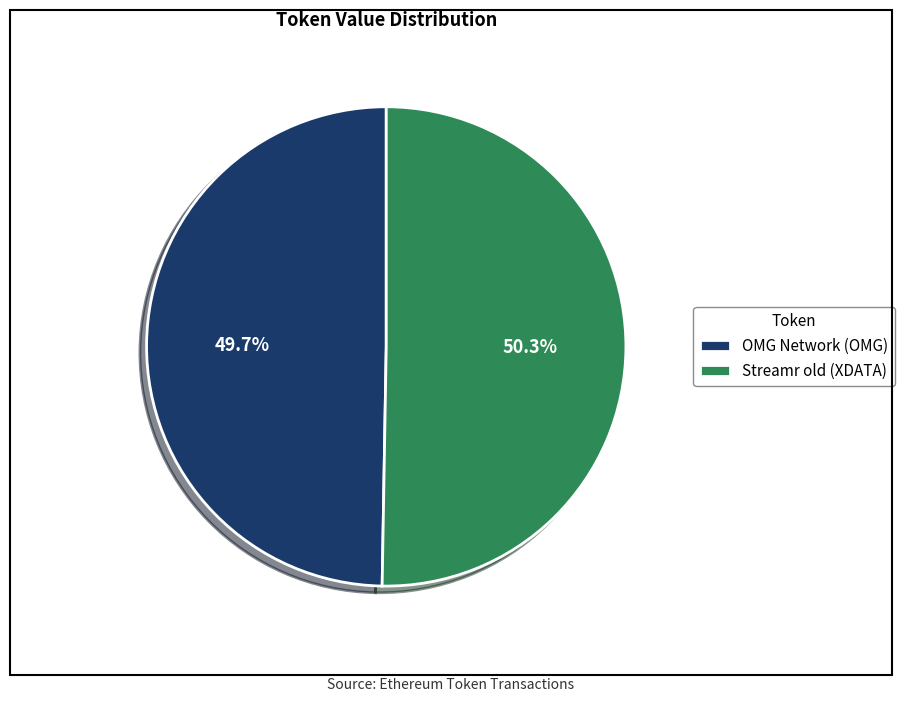

To the nearest percent, what is the combined percentage of OMG Network (OMG) and Streamr old (XDATA)?

100%